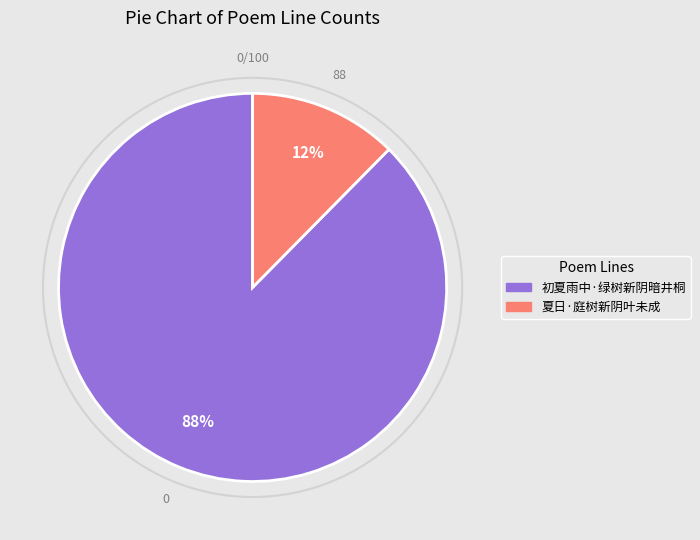

Does 初夏雨中·绿树新阴暗井桐 account for over 50% of the chart?

Yes